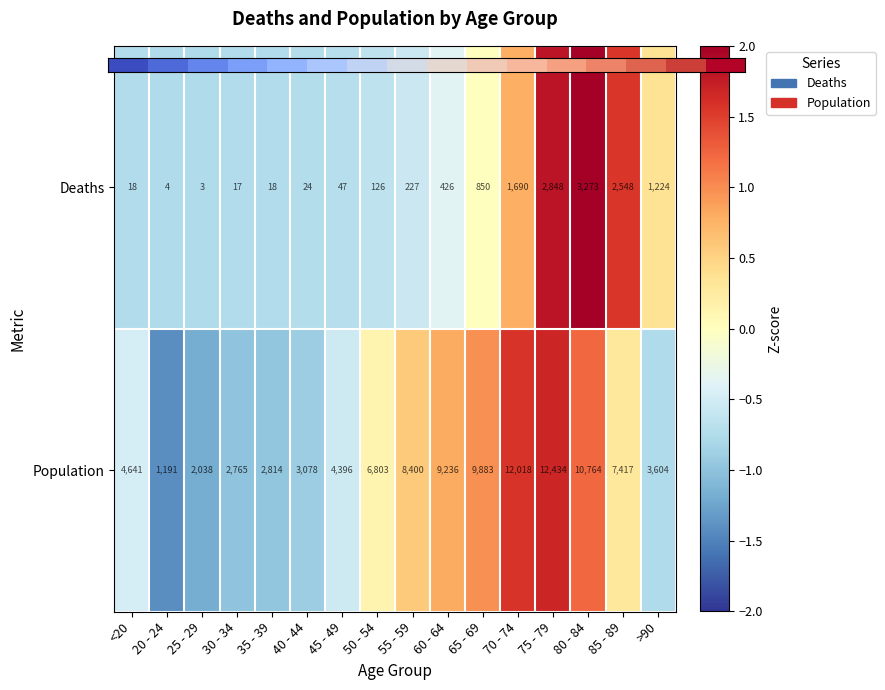

How many data points does each series have?

16